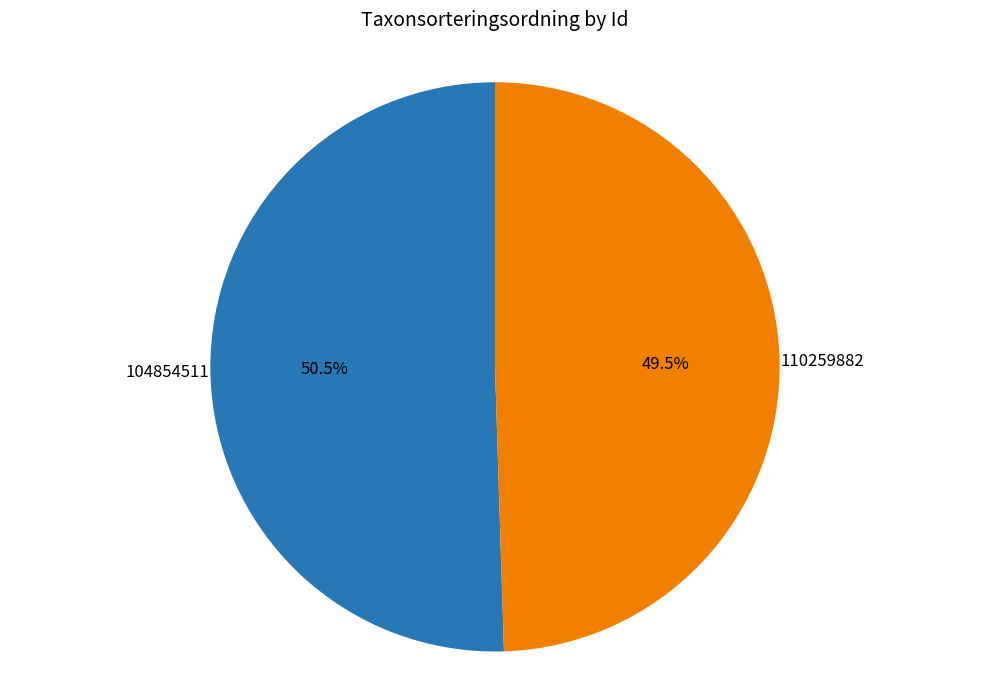

Is there a majority slice in this chart?

Yes